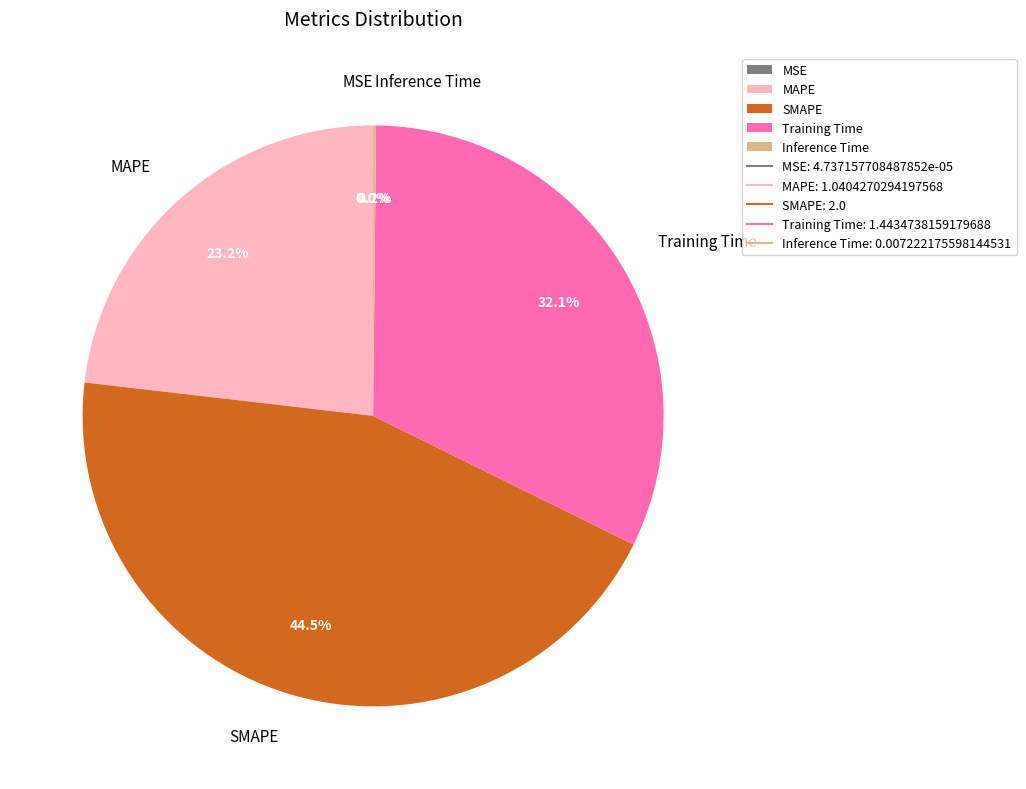

Is there a majority slice in this chart?

No